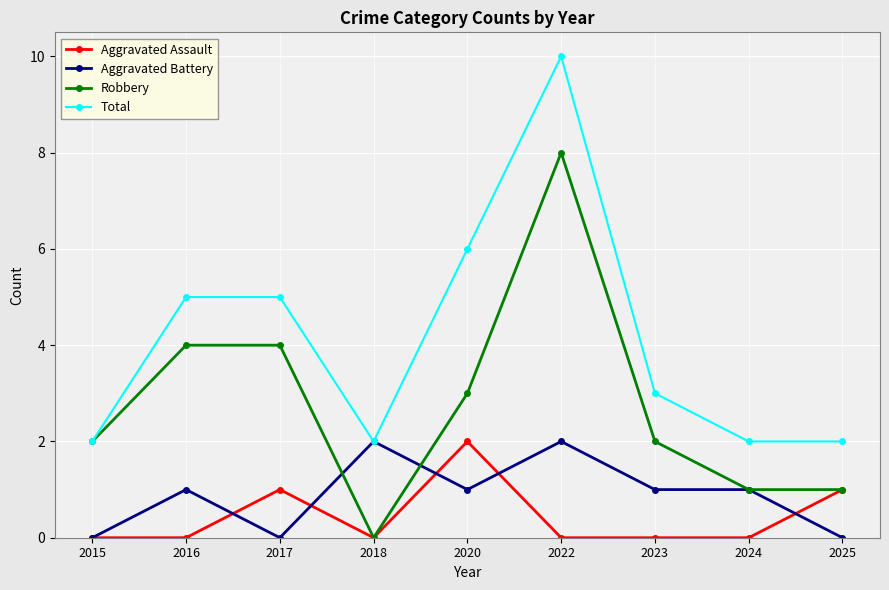

Does the chart display data point markers on the line(s)?

Yes